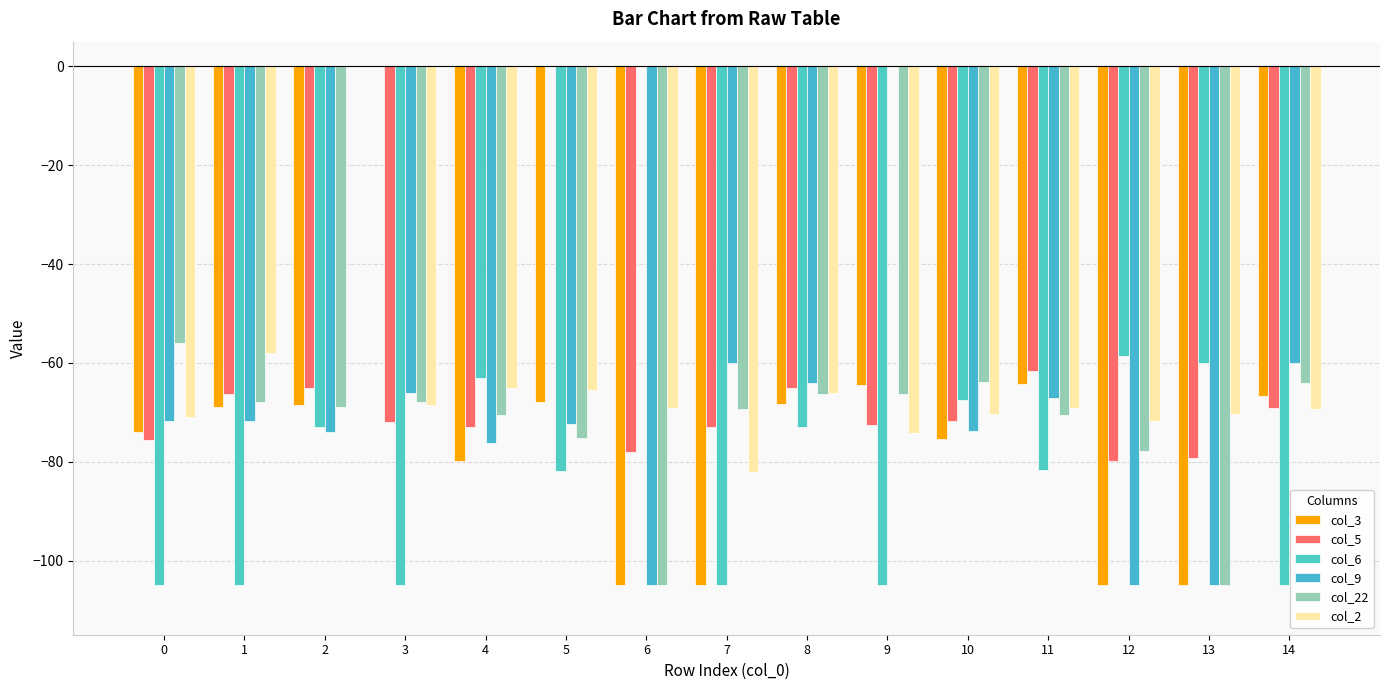

What is the difference between the second highest and second lowest values in the col_2 series?

16.1